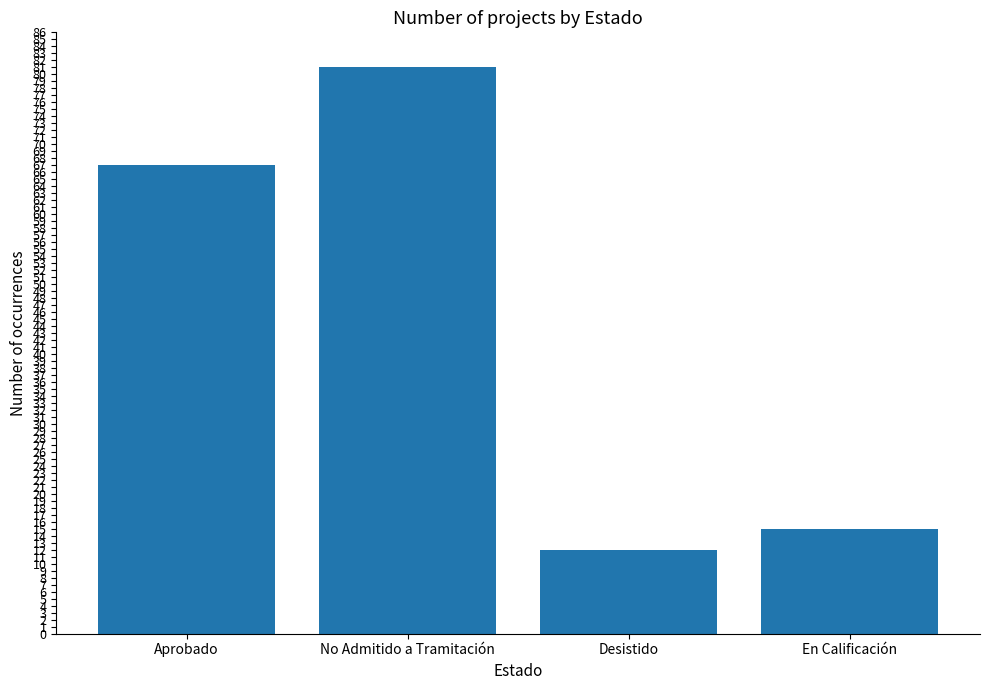

Which category has the highest value across all series?

No Admitido a Tramitación